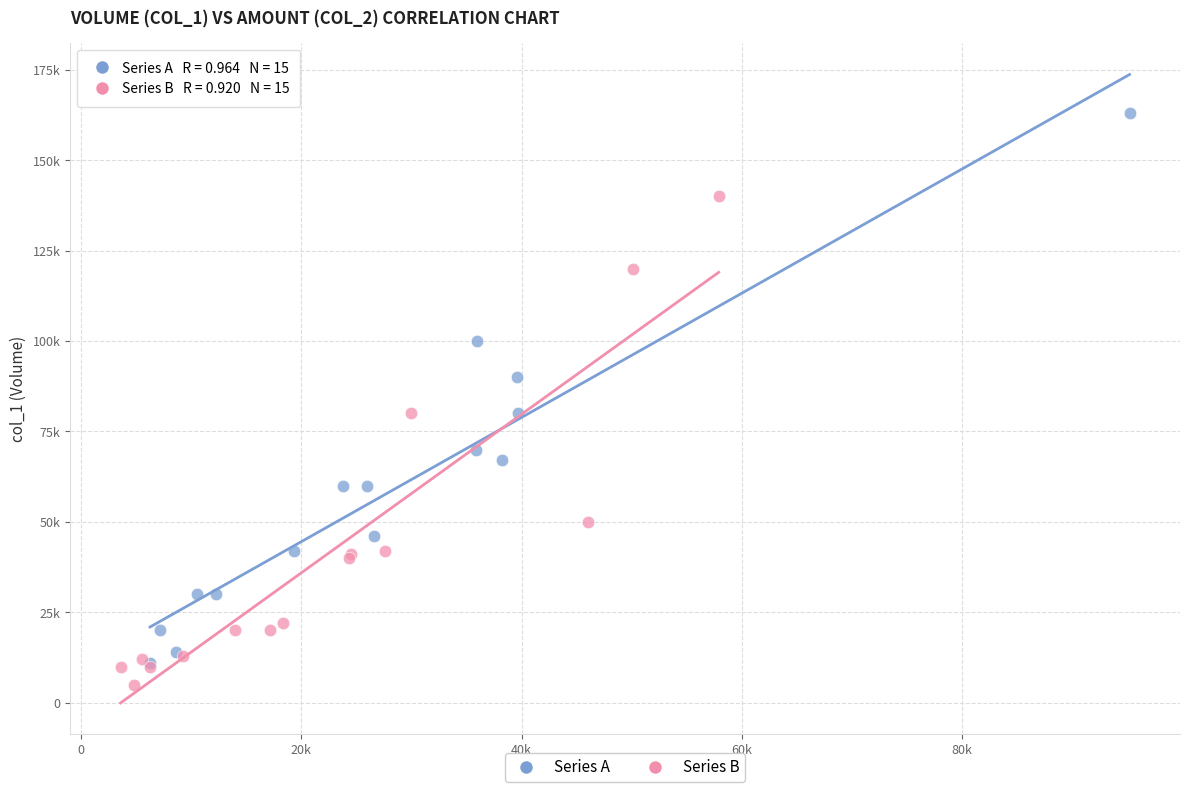

Which series reaches the minimum Y coordinate?

Series B